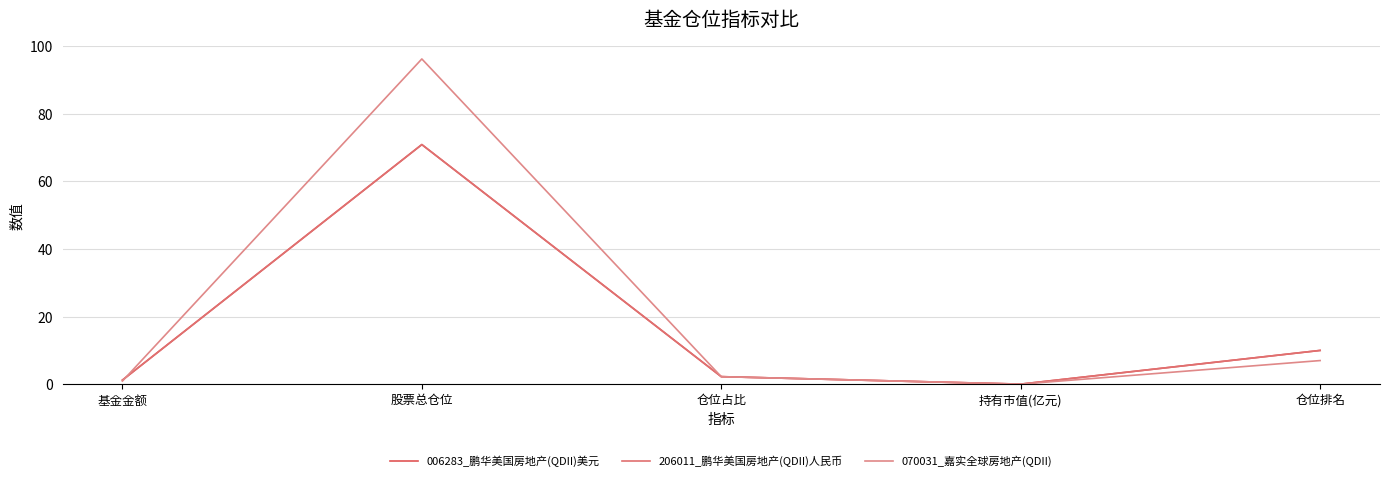

What is the sum of all 206011_鹏华美国房地产(QDII)人民币 values?

84.4